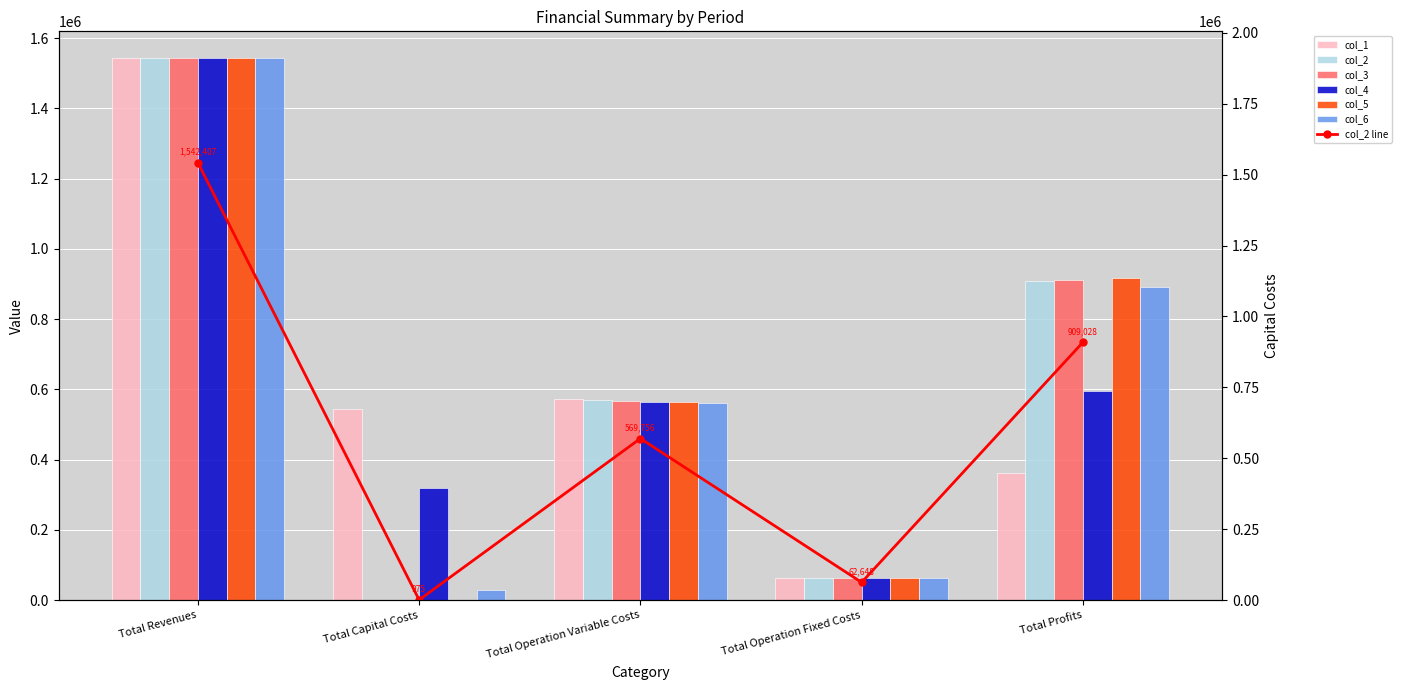

Reading left to right, extract all data points from this chart.

col_1: 1542396.8	544146.0	572375.5	62626.5	363248.8
col_2: 1542407.5	975.0	569756.2	62648.3	909028.0
col_3: 1542407.5	0.0	567459.7	62648.3	912299.6
col_4: 1542407.5	320000.0	565160.0	62648.3	594599.3
col_5: 1542407.5	0.0	562857.1	62648.3	916902.1
col_6: 1542407.5	28800.0	560551.1	62648.3	890408.2